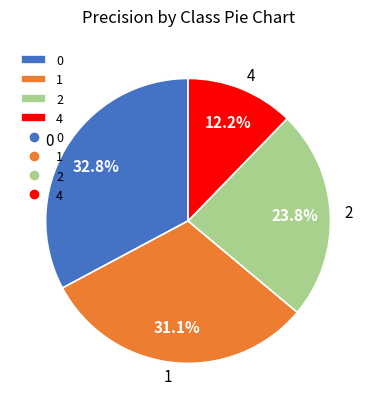

Is the sum of 2 and 4 greater than half?

No